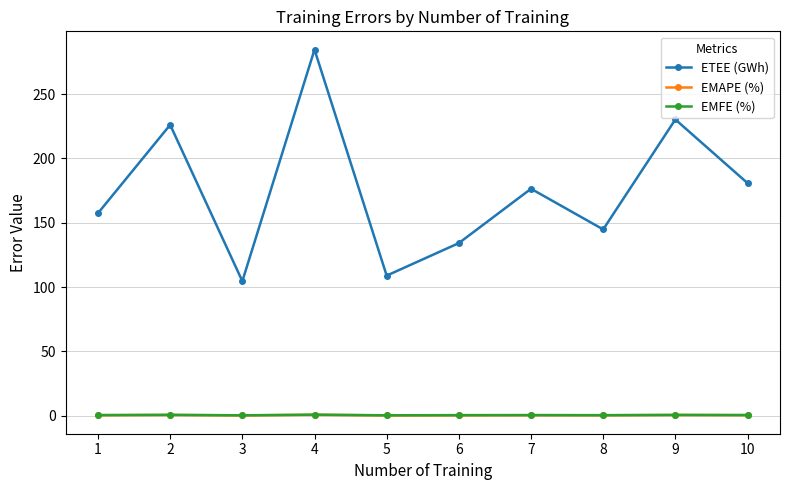

What is the sum of the EMAPE (%) values at 5 and 10?

0.8